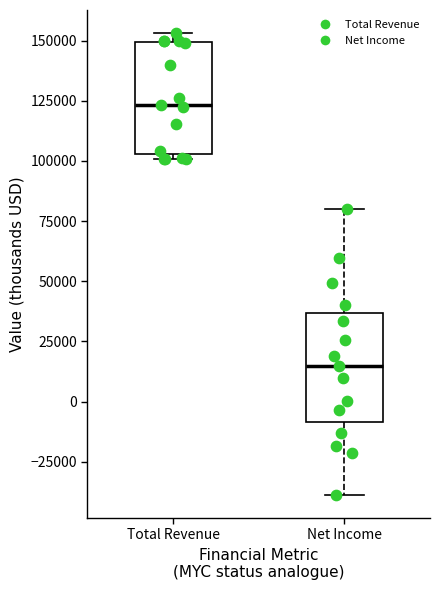

Which box's median line is the highest?

Total Revenue